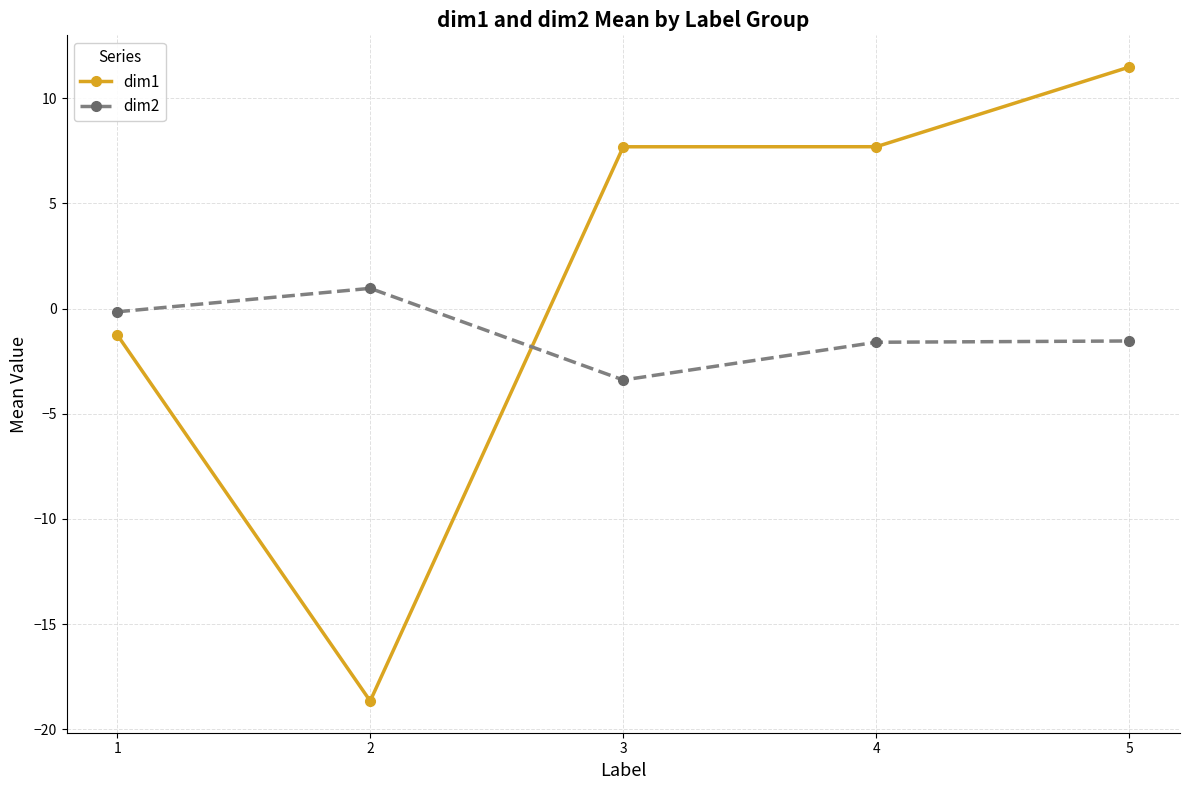

Between which two adjacent categories do dim1 and dim2 first intersect?

2 and 3